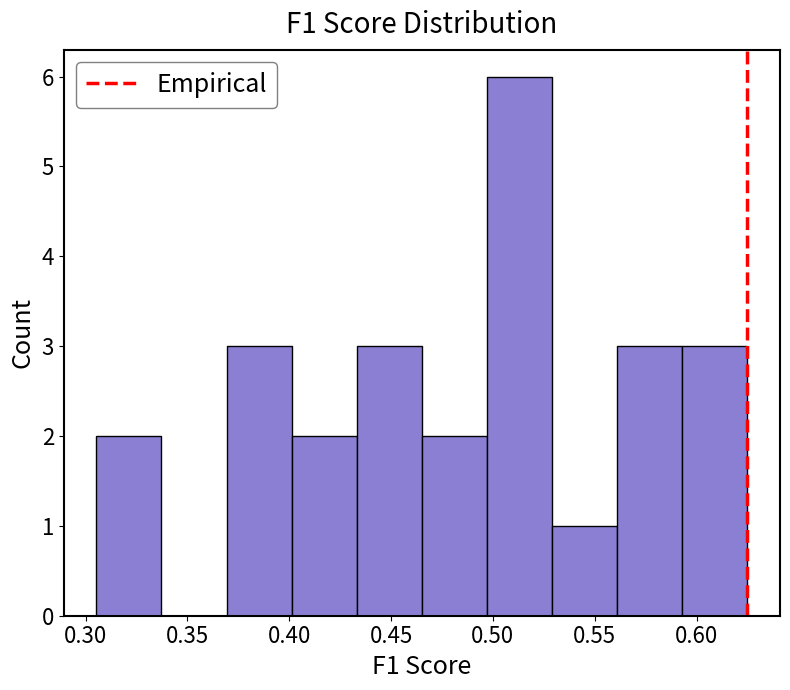

Over which range of the x-axis is the bar tallest?

0.495 to 0.530